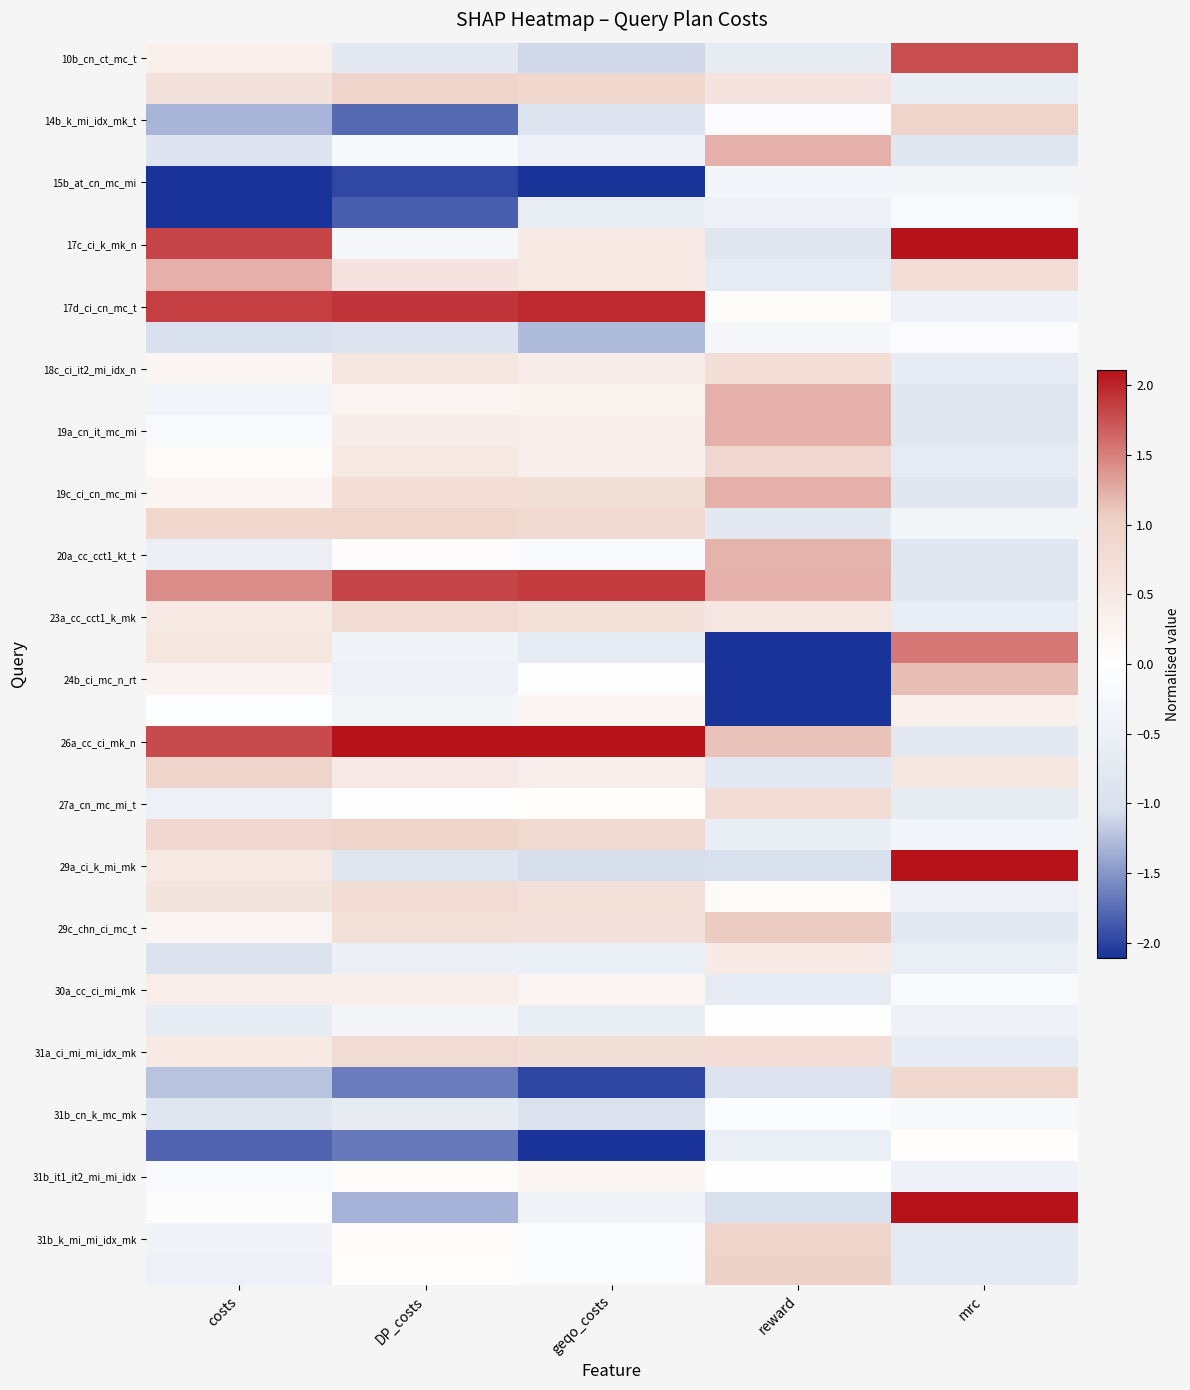

What is the minimum value shown in the chart?

-2.4